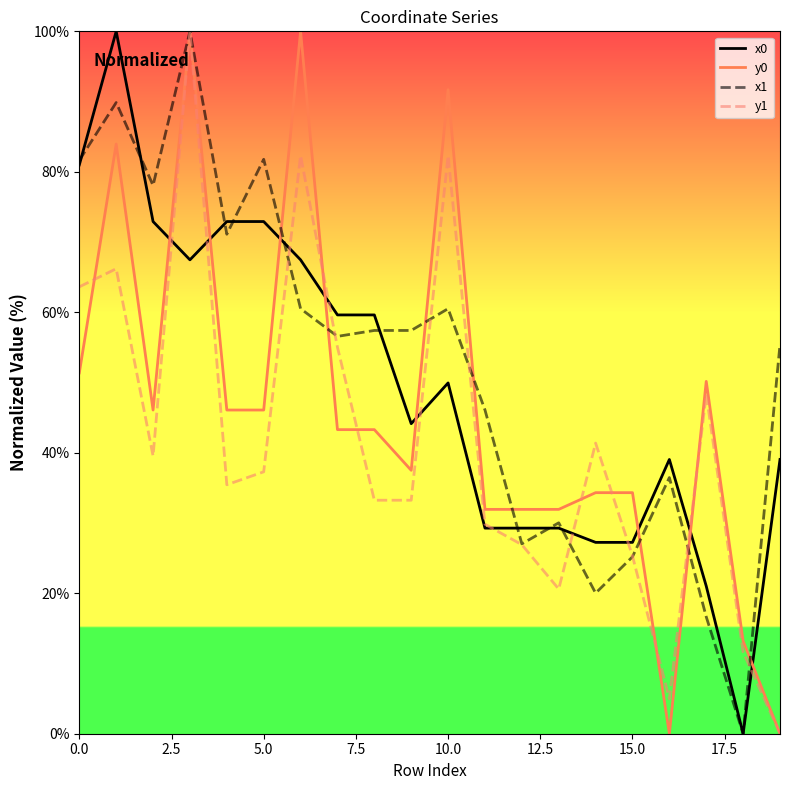

What is the maximum value for y1?

100.0